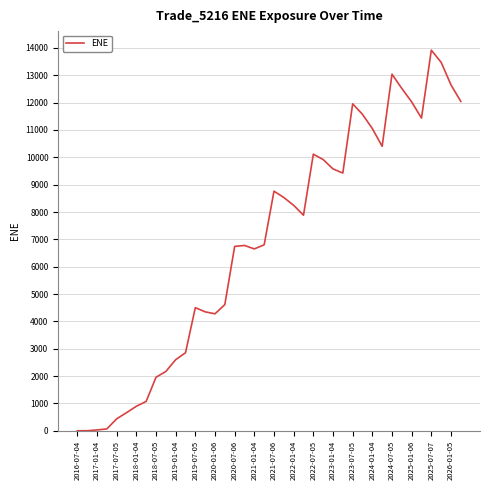

True or false: there are more than 2 points higher than both neighbors.

True